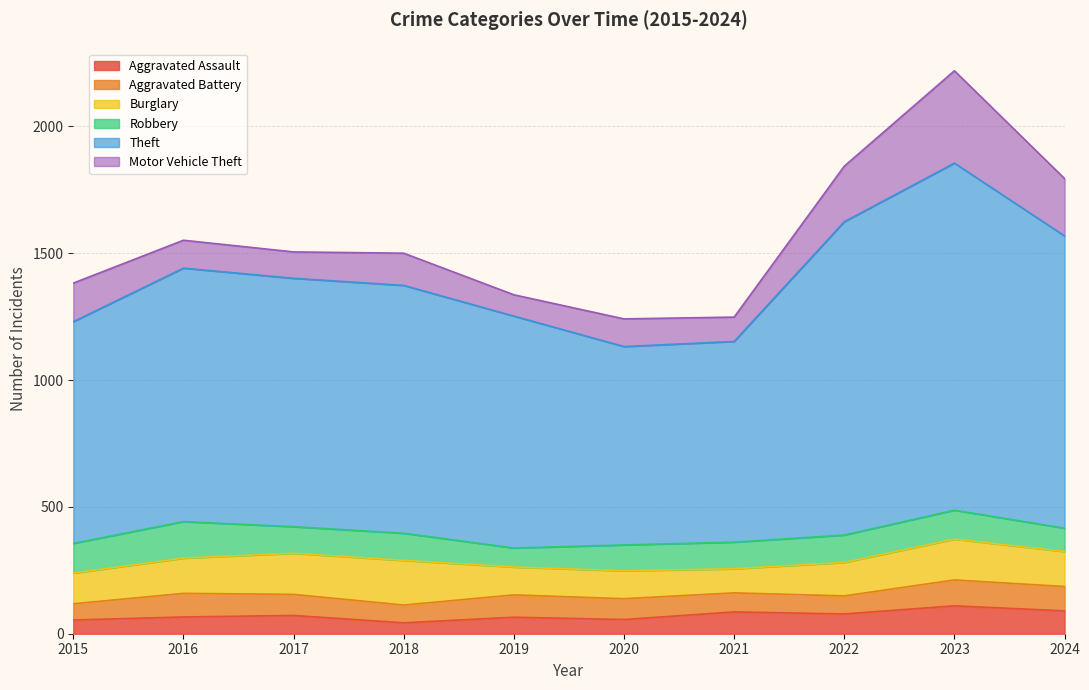

What value does the Aggravated Assault series have at 2015, to the nearest 5?

55